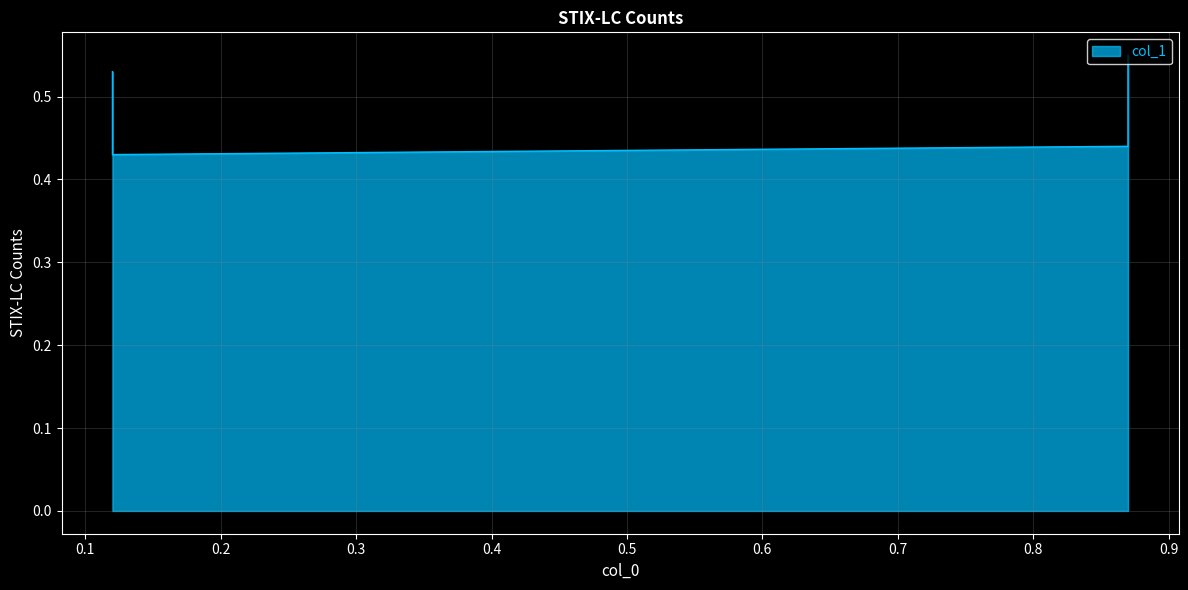

How many lines are shown in the chart?

1